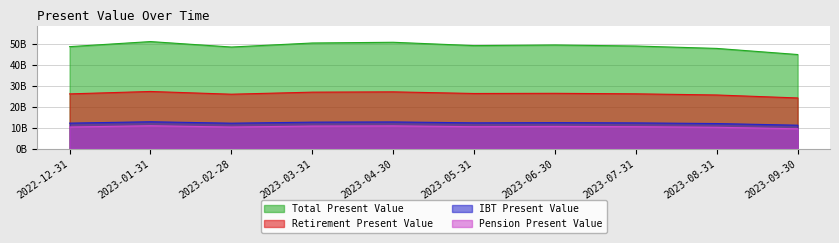

Rank the categories by IBT Present Value value from lowest to highest.

2023-09-30, 2023-08-31, 2023-02-28, 2022-12-31, 2023-07-31, 2023-05-31, 2023-06-30, 2023-03-31, 2023-04-30, 2023-01-31